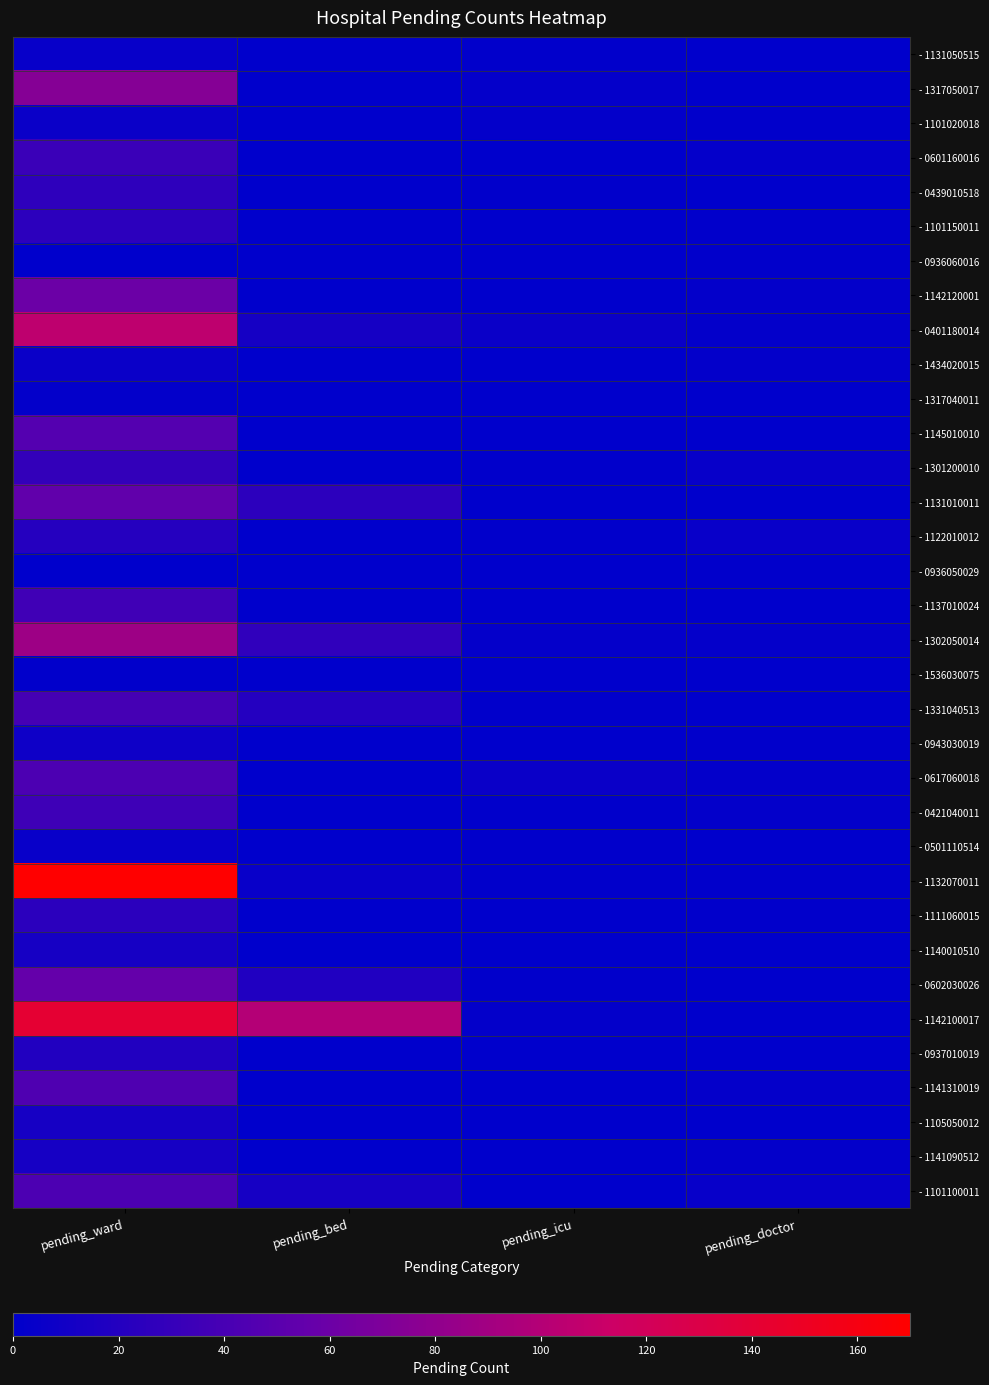

How many categories are shown in the chart?

4